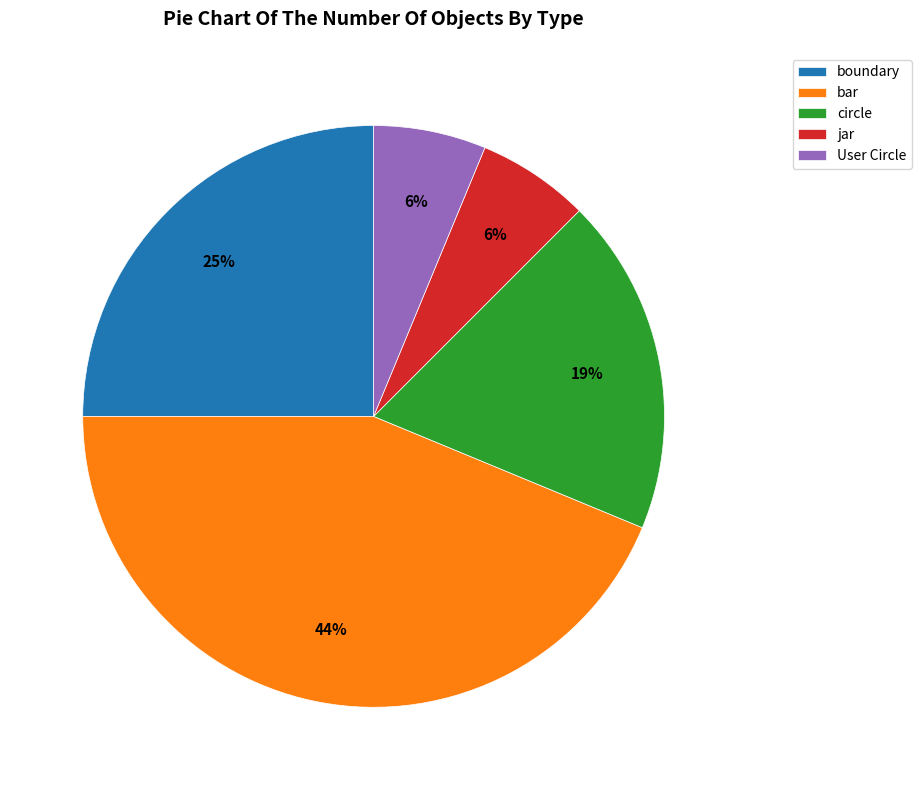

Is there a majority slice in this chart?

No